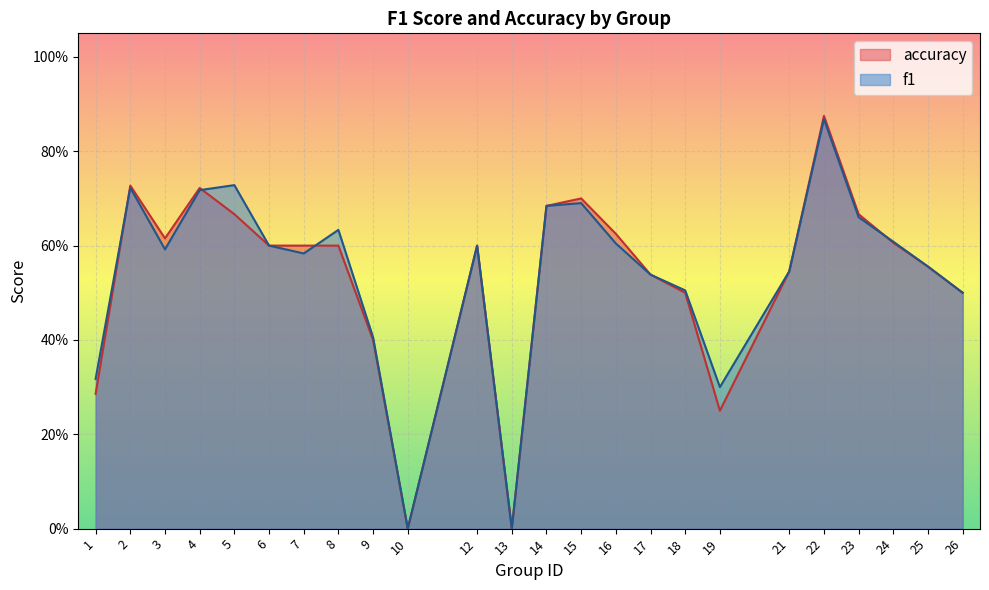

In accuracy, how many points are higher than both neighbors (excluding endpoints)?

5